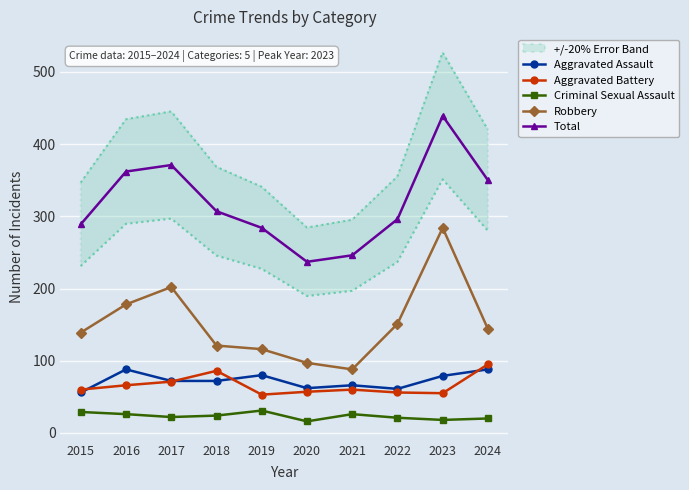

Where is Aggravated Assault nearest to the value 72?

2017